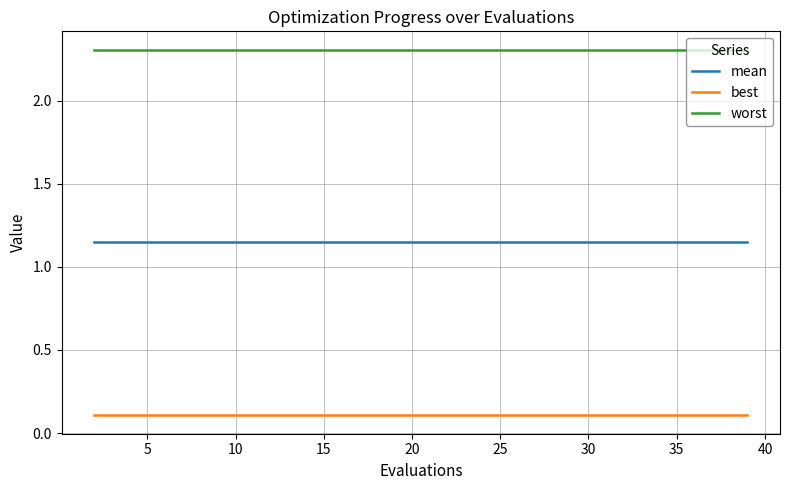

List the series in order of their overall mean, highest first.

worst, mean, best